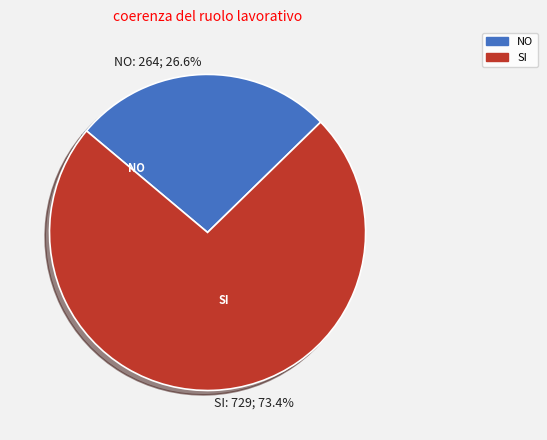

What is the smallest slice in the pie chart?

NO: 264; 26.6%